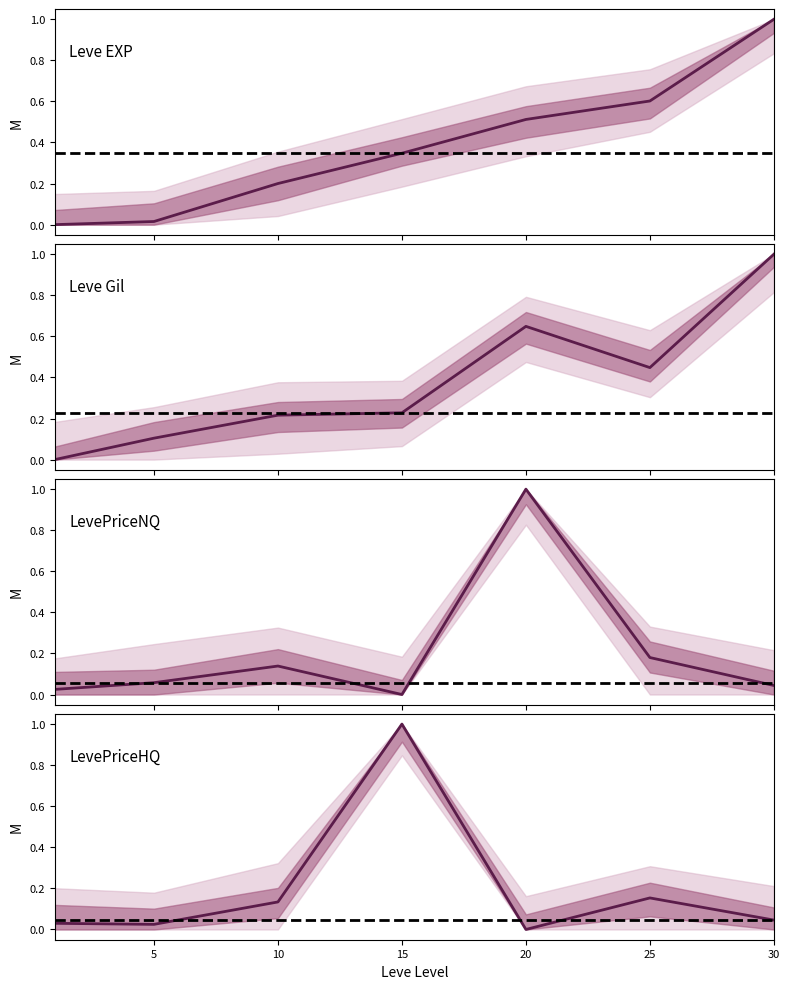

Is it true that Leve Gil equals 1.0 at 30?

True